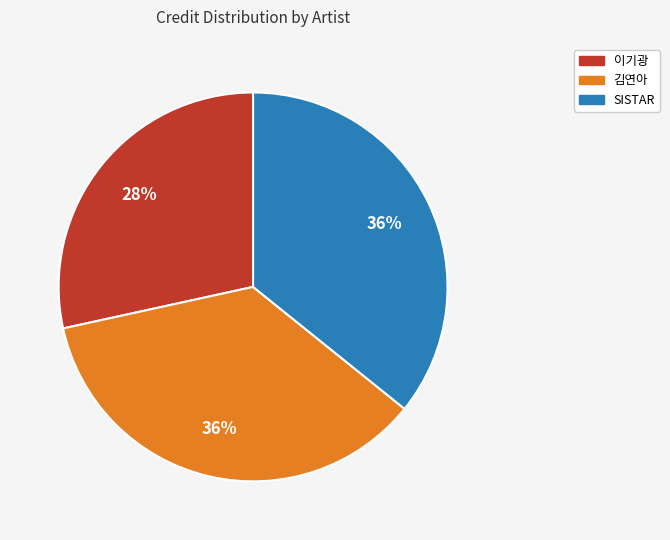

Is it true that 이기광 is 28% of the pie?

True